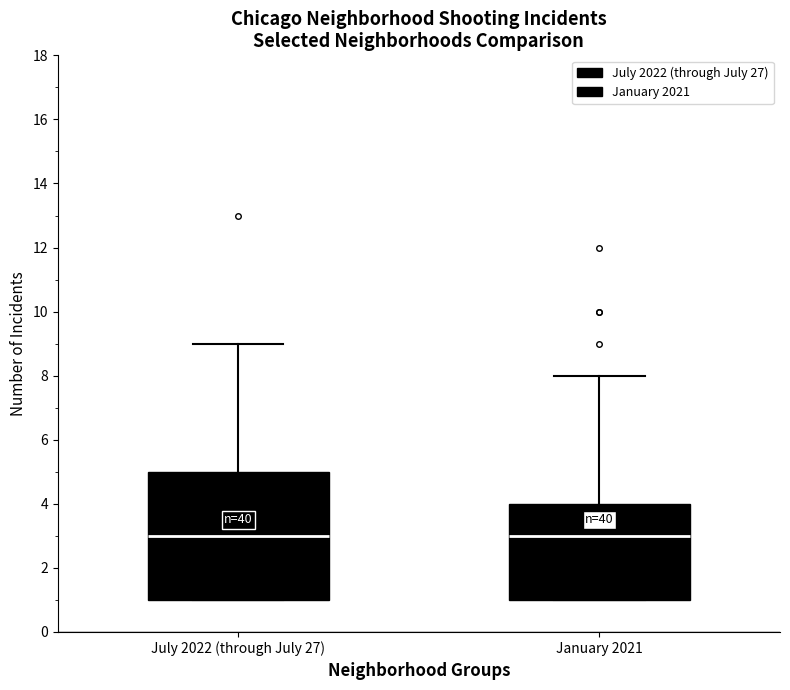

Where is the upper edge of the box for January 2021 on the y-axis? The values are not printed on the chart, so give them approximately, as read against the axis.

4